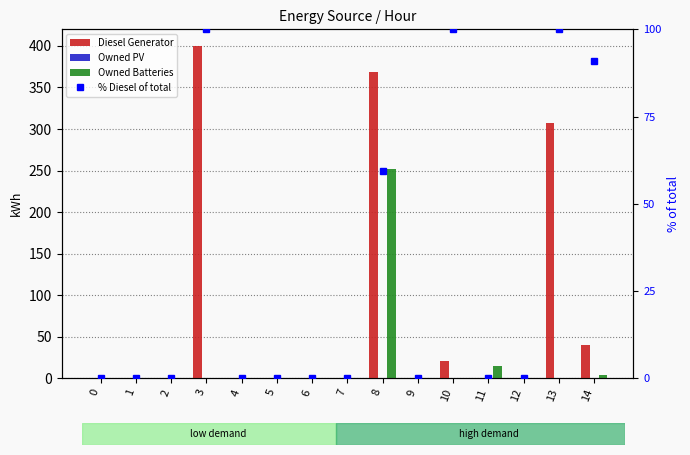

The value of % Diesel of total at 9 is 0.0. True or false?

True